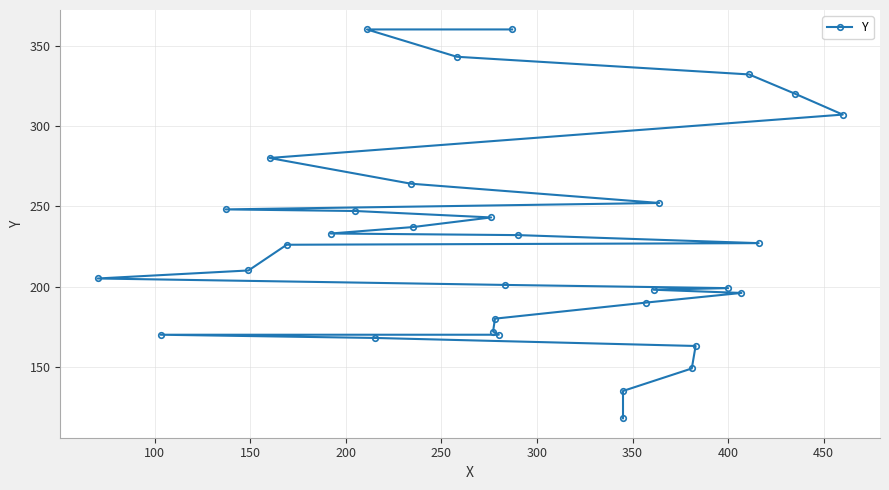

What is the minimum value shown in the chart?

118